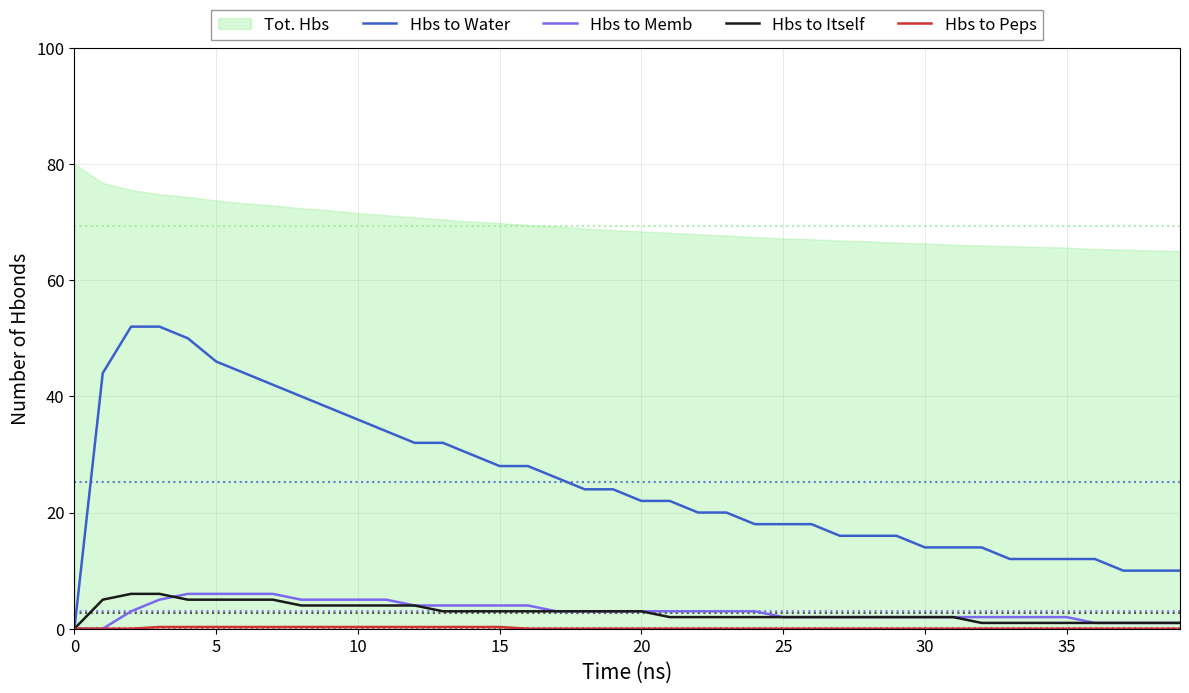

At which label is Hbs to Water closest to 26?

17